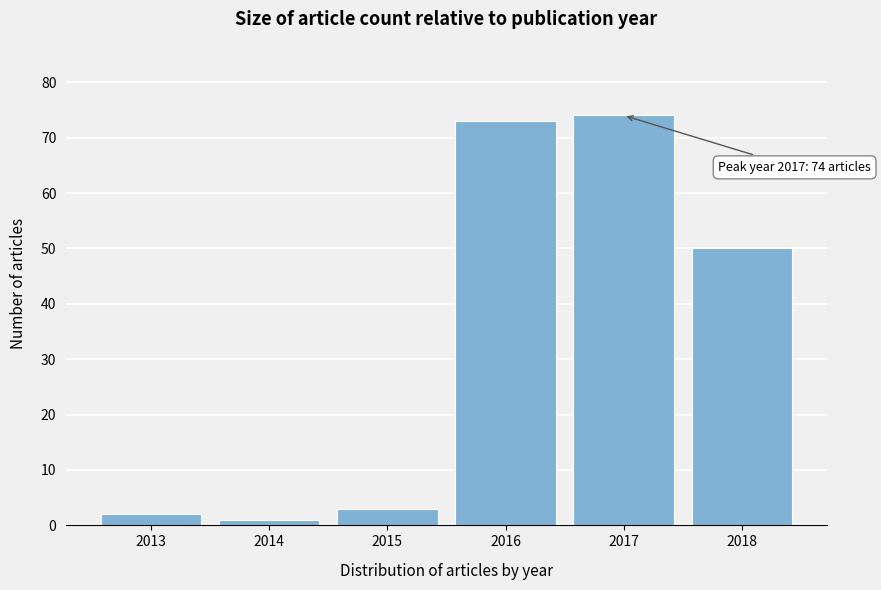

Reading right to left, extract all data points from this chart.

50	74	73	3	1	2